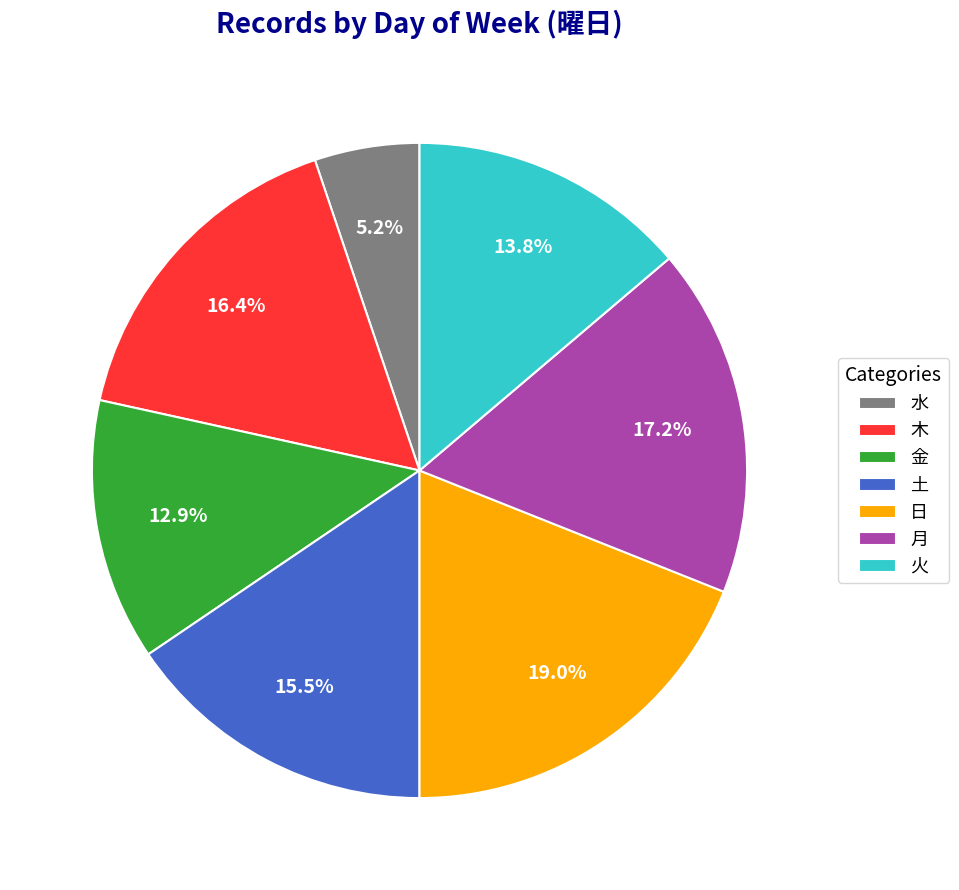

Which category has the smallest portion of the pie?

水